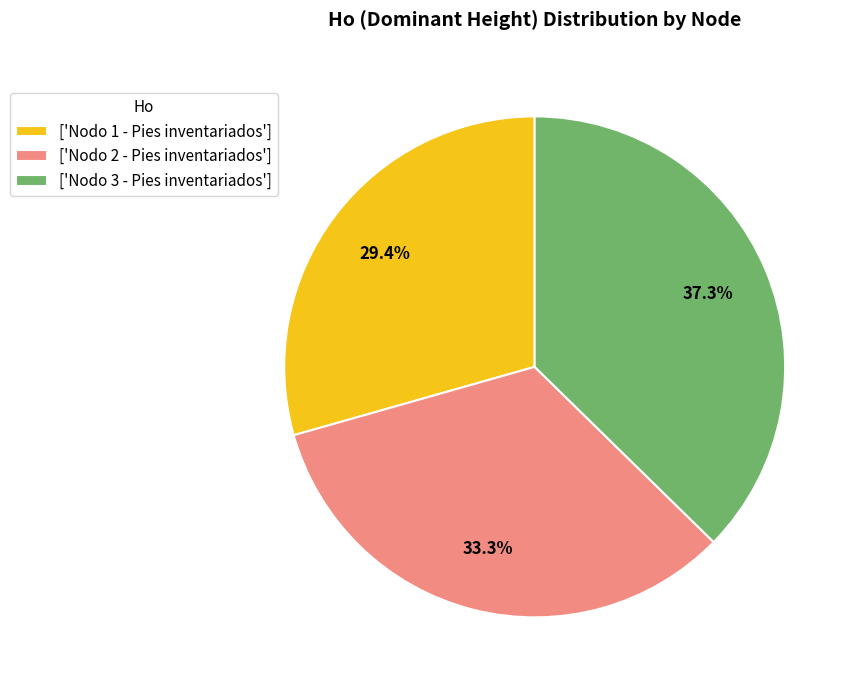

What percentage do ['Nodo 3 - Pies inventariados'] and ['Nodo 1 - Pies inventariados'] together represent?

66.7%